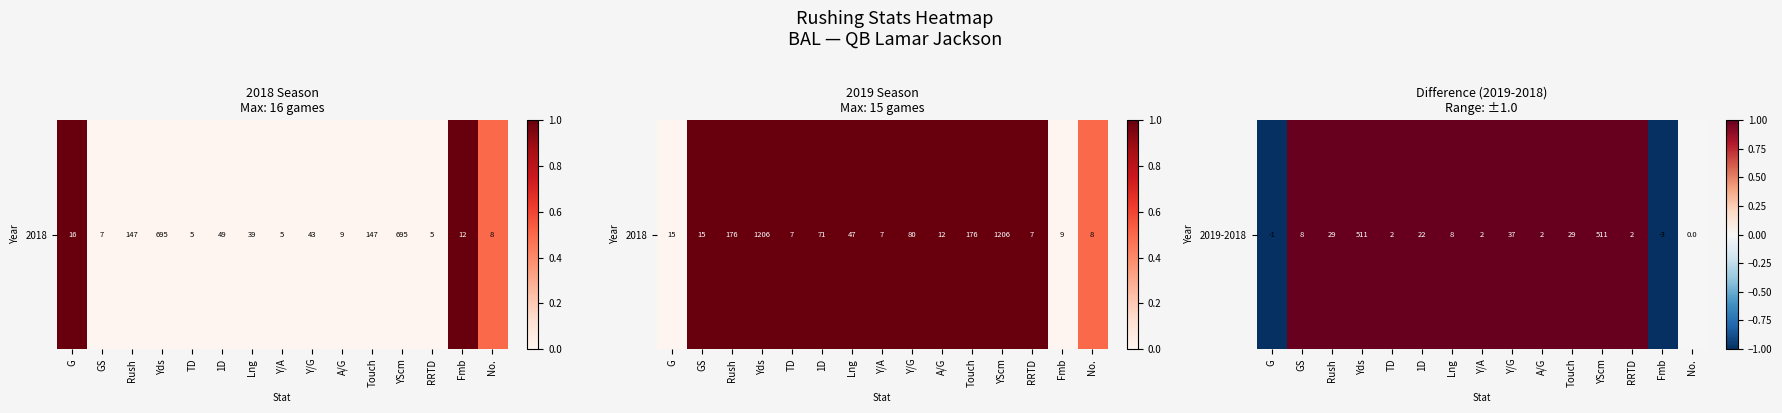

List the labels in order of value, largest first.

GS, Rush, Yds, TD, 1D, Lng, Y/A, Y/G, A/G, Touch, YScm, RRTD, No., G, Fmb